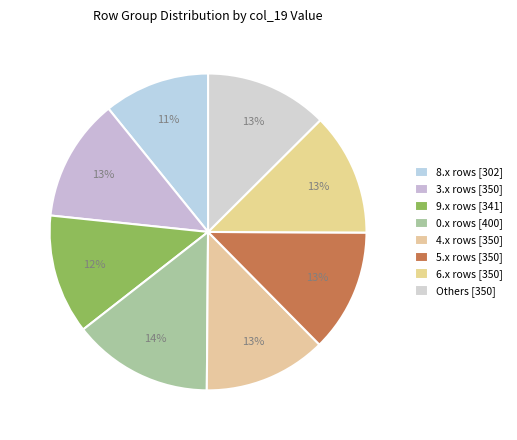

How many slices are in this pie chart?

8